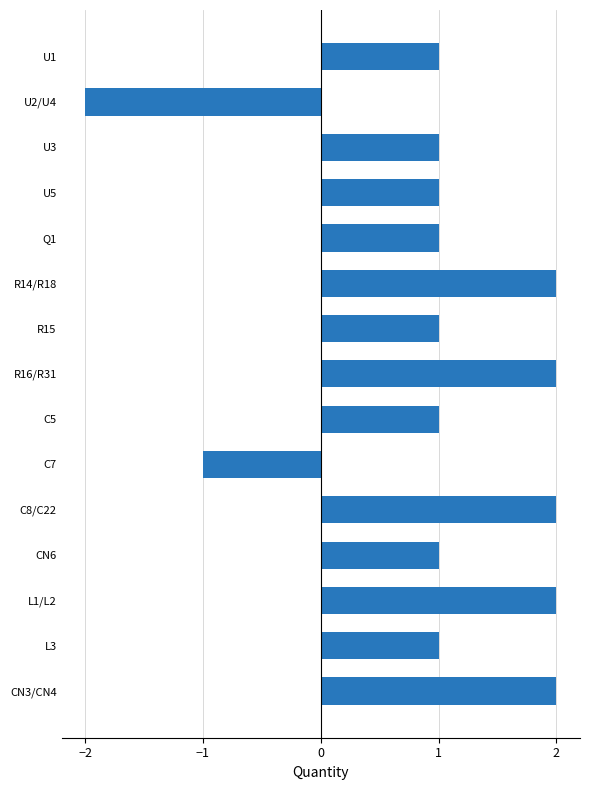

Count the number of data series in this chart.

1